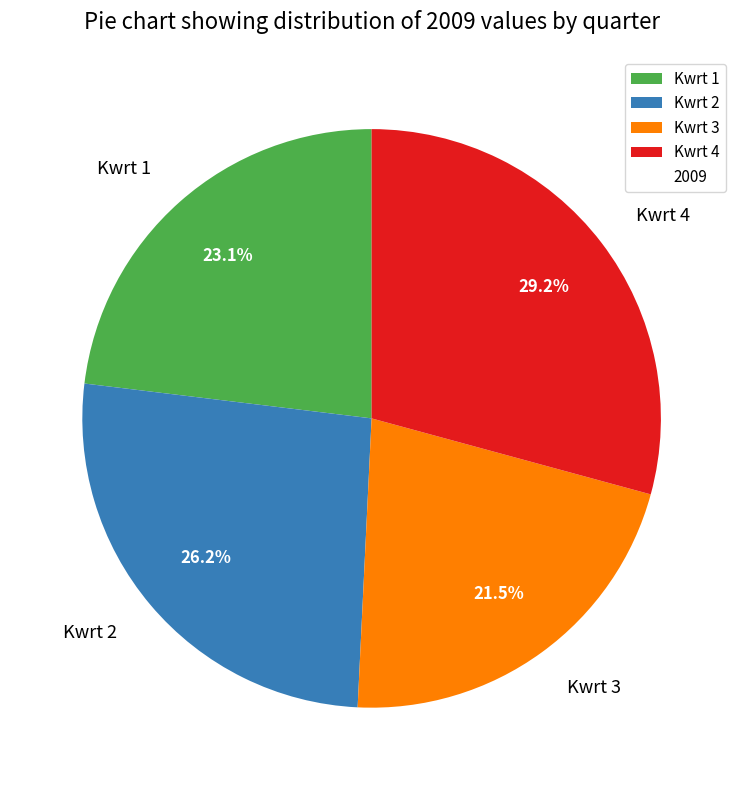

Approximately how many times larger is the value at Kwrt 2 compared to Kwrt 1?

1.1